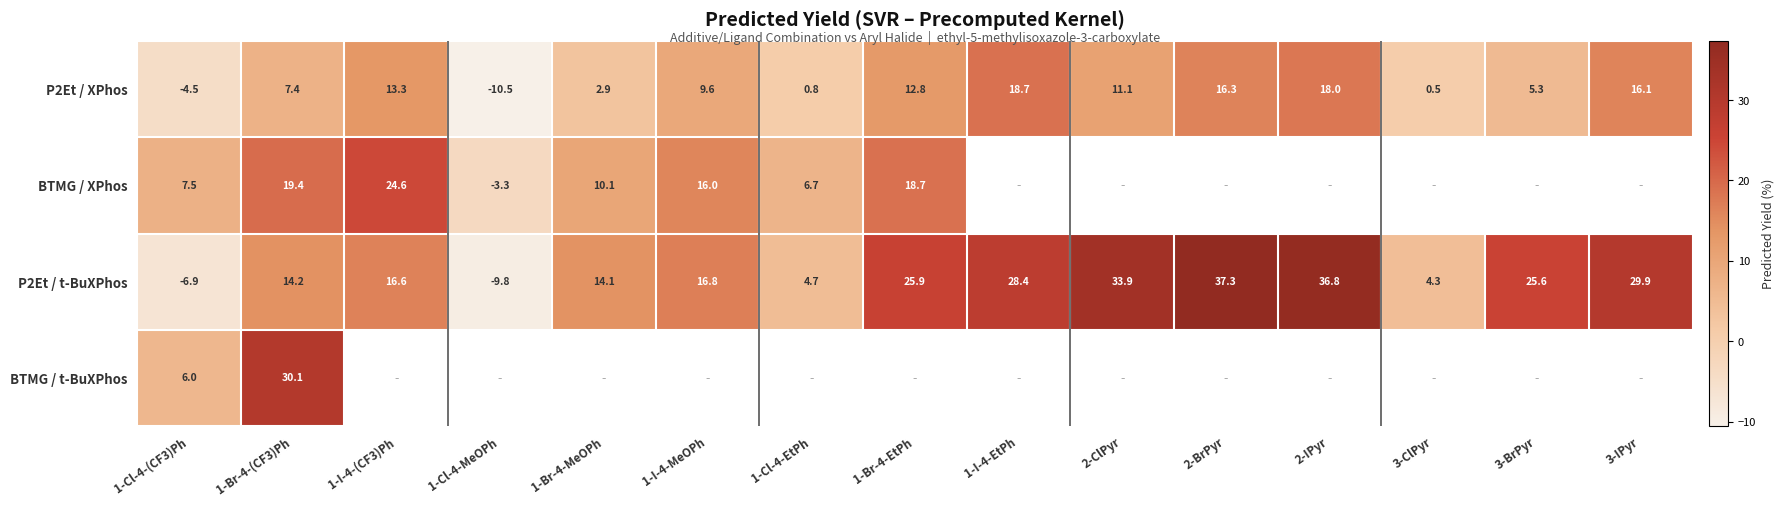

What is the difference between the maximum and minimum values in the P2Et / t-BuXPhos series?

47.1